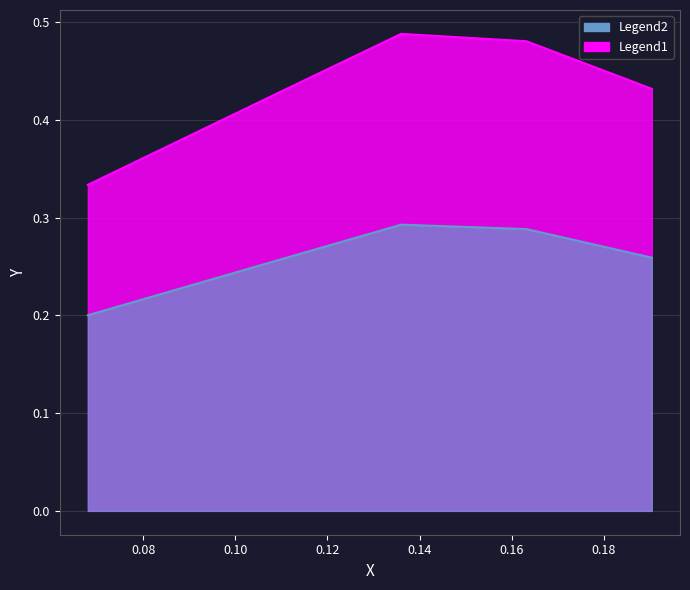

Count the number of categories in the chart.

5